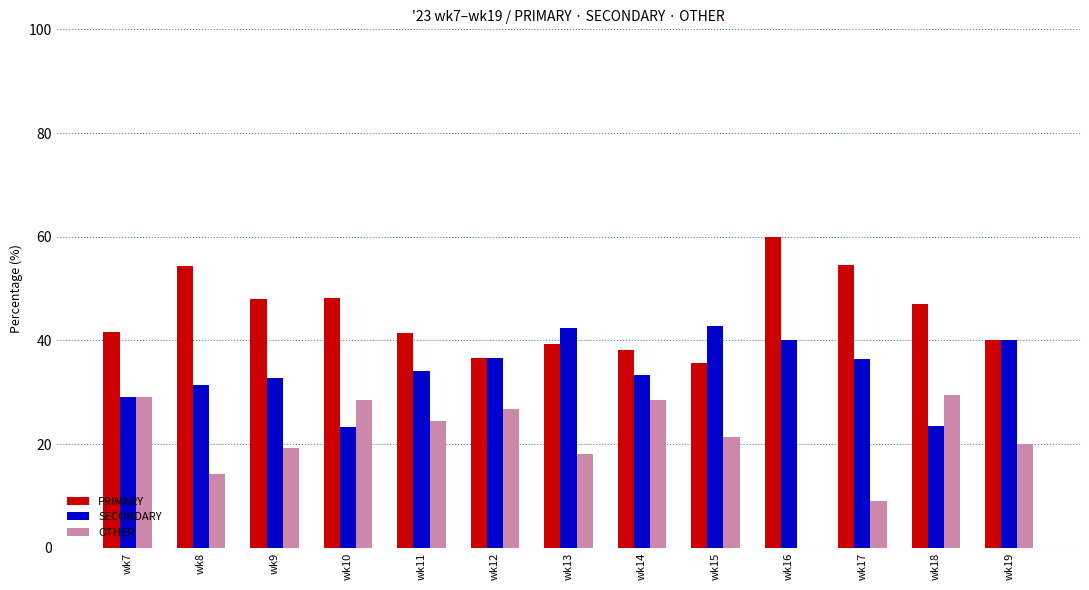

What is the greatest value displayed?

60.0